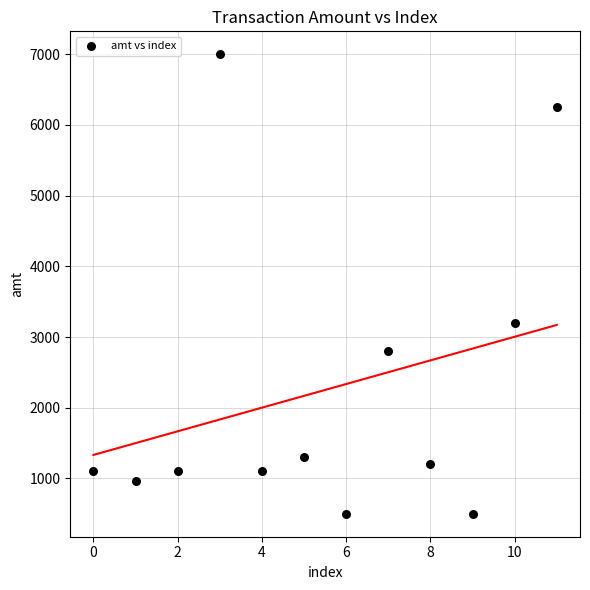

What Y value in the scatter plot is closest to 3750?

3200